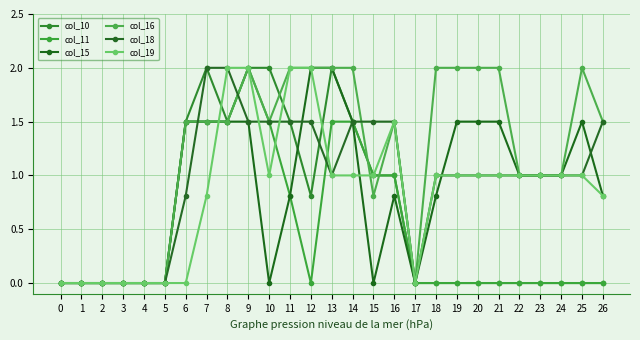

How many lines are shown in the chart?

6